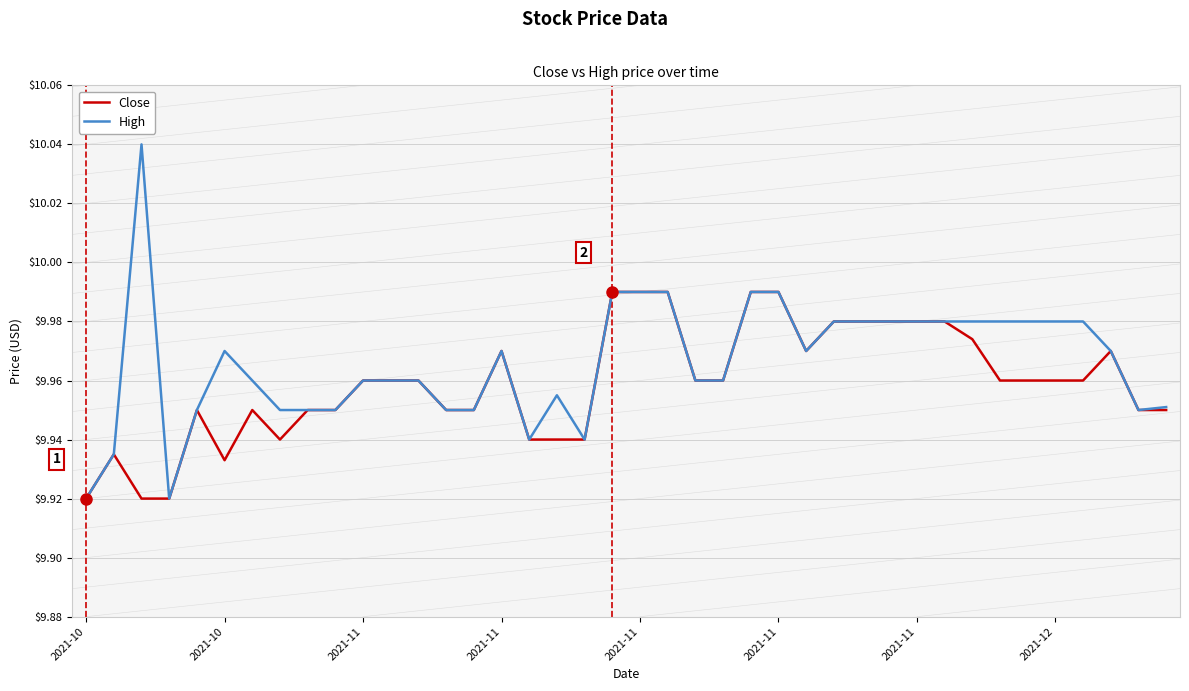

Which series has the largest range (max minus min)?

High